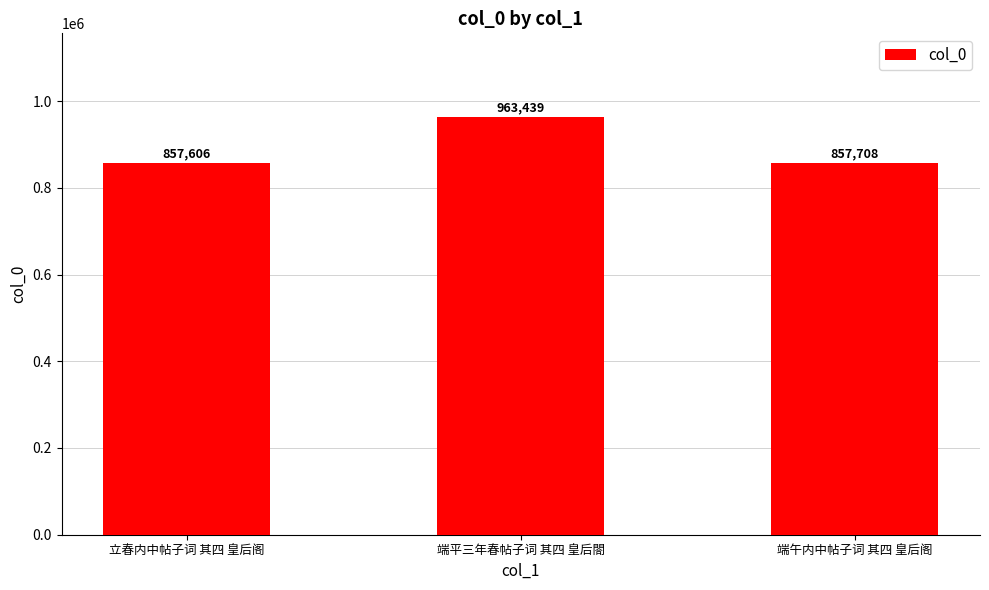

At which label does the data first exceed 857708?

端平三年春帖子词 其四 皇后閤